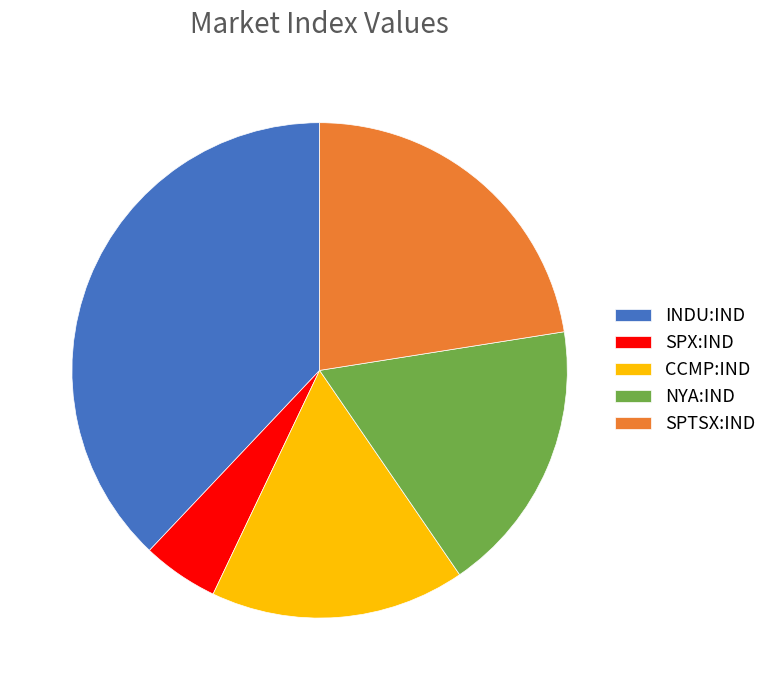

Do CCMP:IND and SPX:IND together represent more than half of the pie?

No